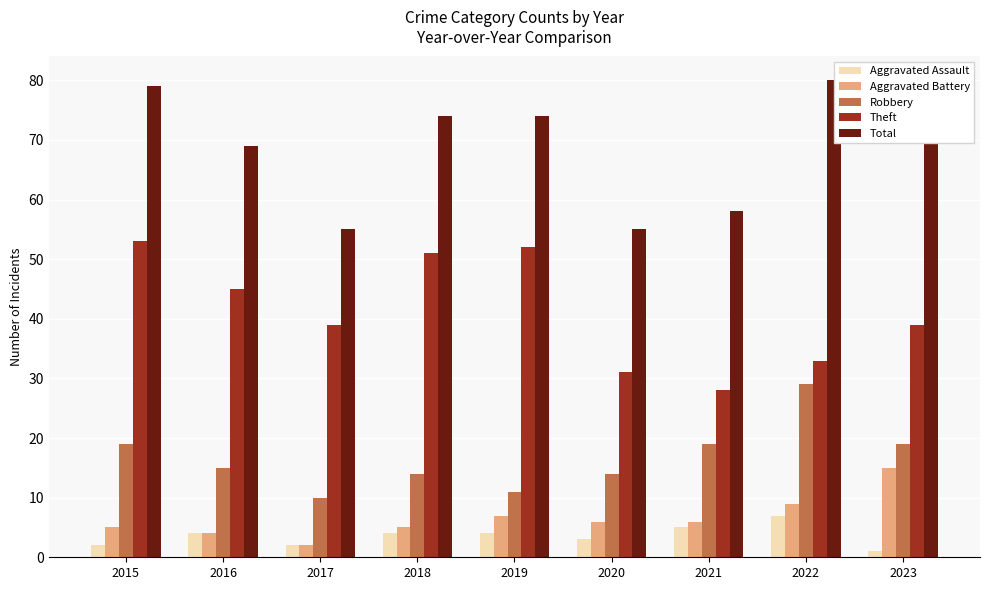

The Theft series shows 45 at 2016. True or false?

True